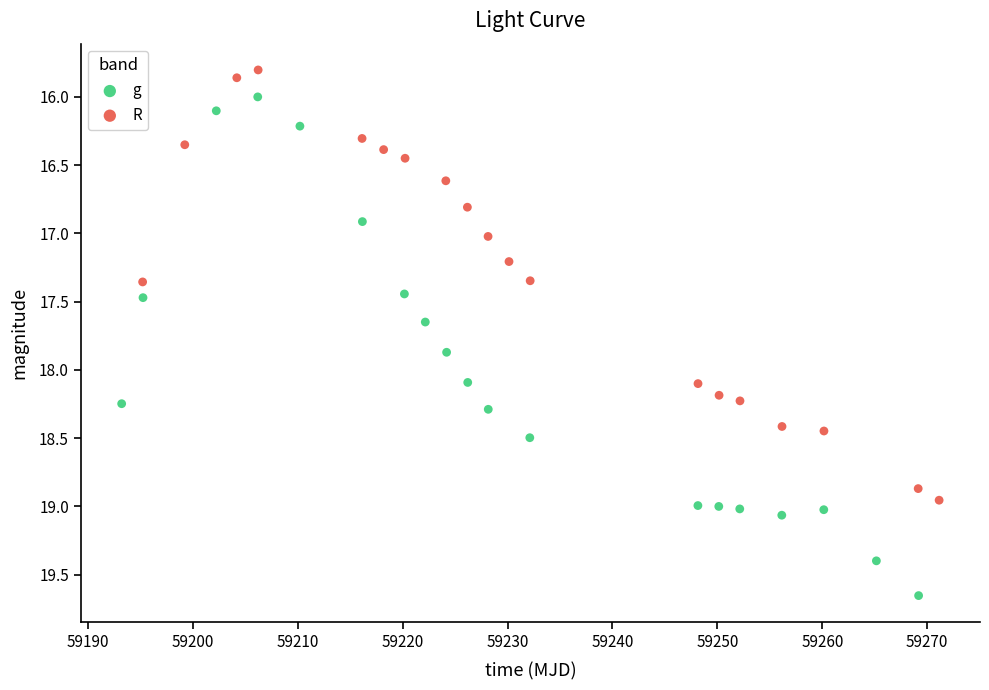

Which series has the largest Y range (max minus min)?

g